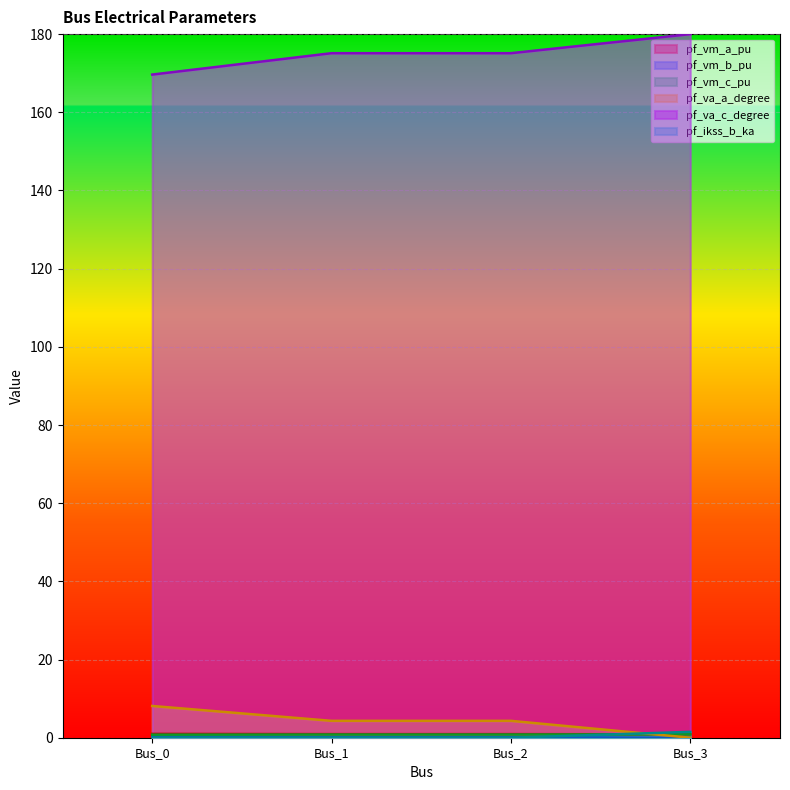

List the labels in order of pf_vm_c_pu value, largest first.

Bus_3, Bus_2, Bus_1, Bus_0